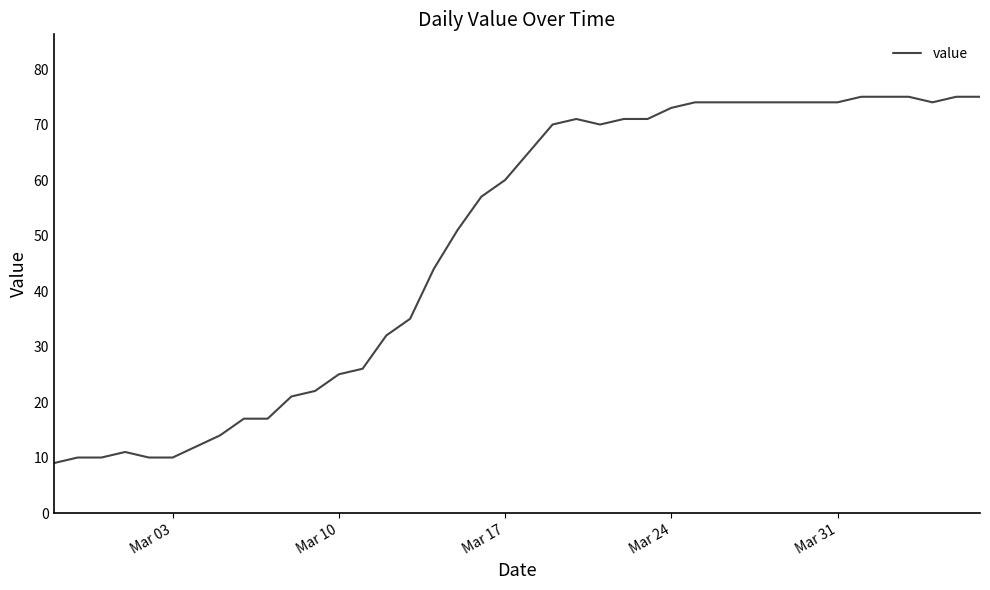

What is the maximum value shown in the chart?

75